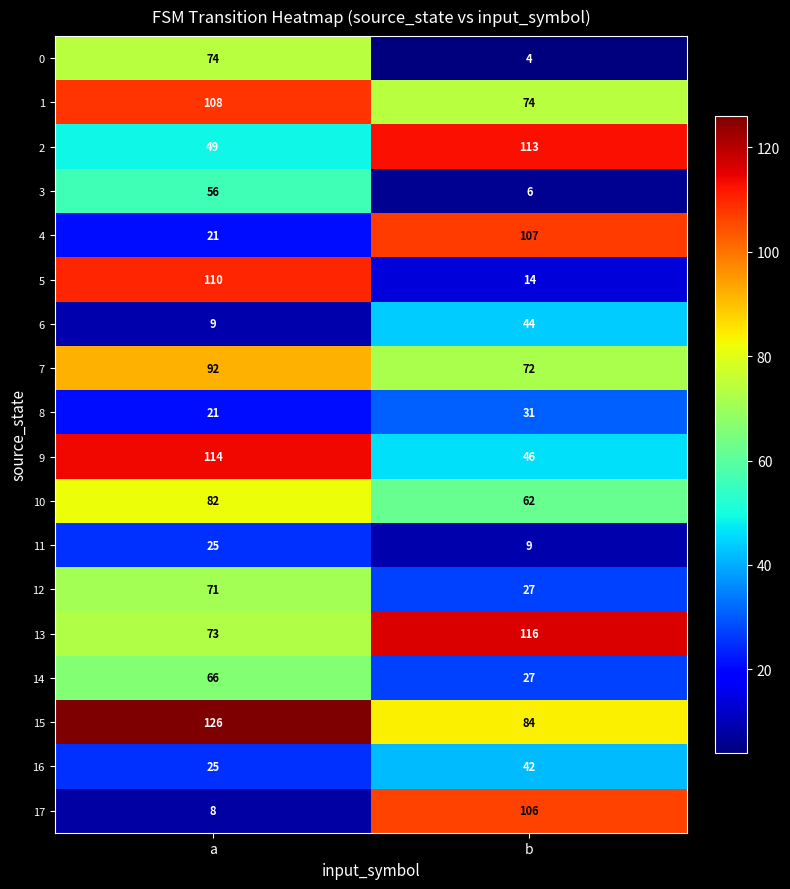

At which category is the sum across all series the highest?

a